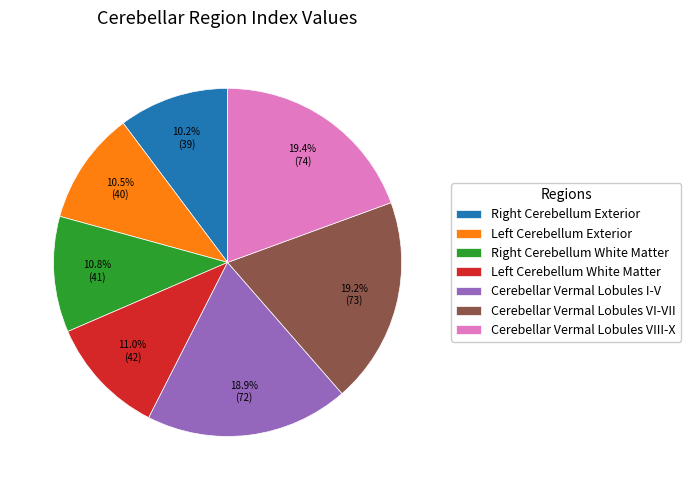

What is the ratio of the value at Cerebellar Vermal Lobules VIII-X to the value at Cerebellar Vermal Lobules I-V?

1.0